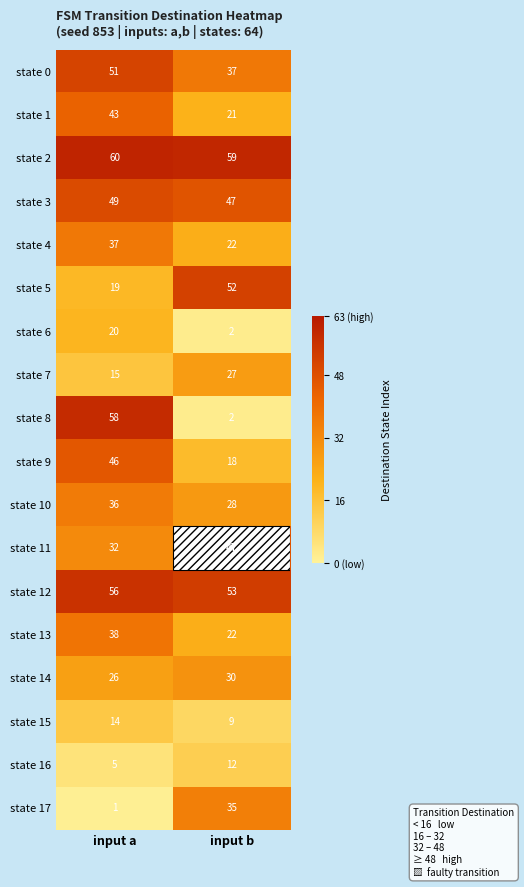

What is the difference between the state 4 values at input b and input a?

15